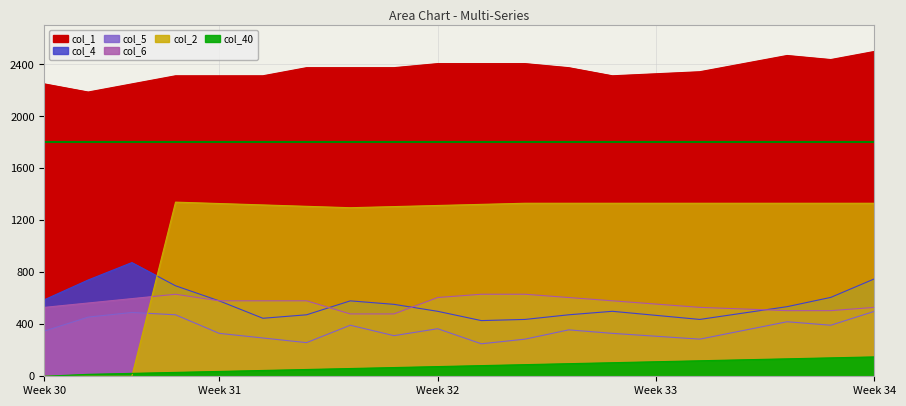

What value does the col_6 series have at 10?

631.3